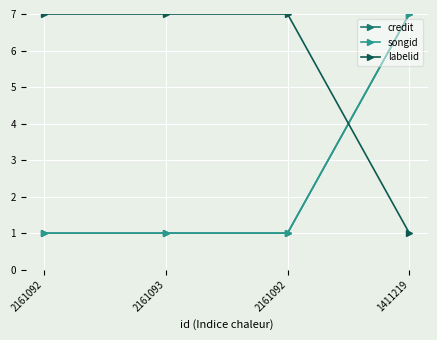

The value of songid at 2161092 is 1.6. True or false?

False